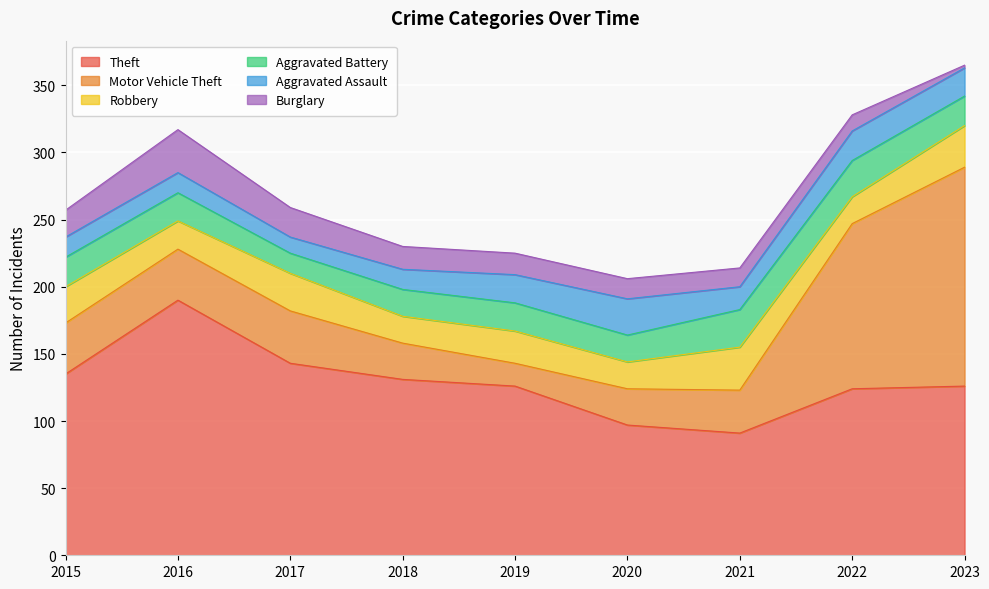

How many interior local peaks does the Robbery series have?

3